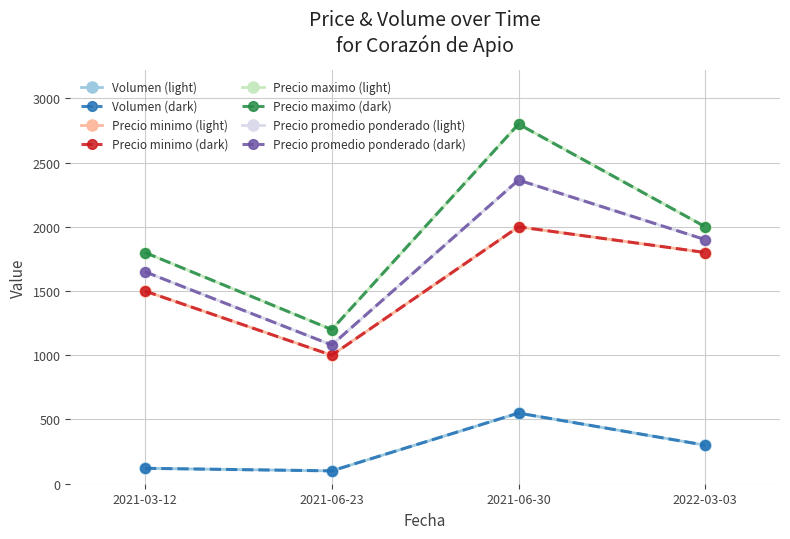

Does the chart have visible grid lines?

Yes